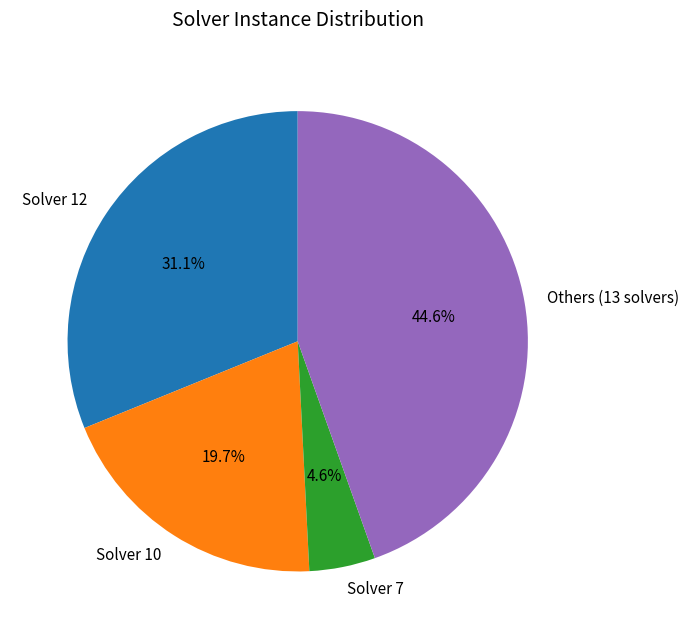

How many slices are in this pie chart?

4